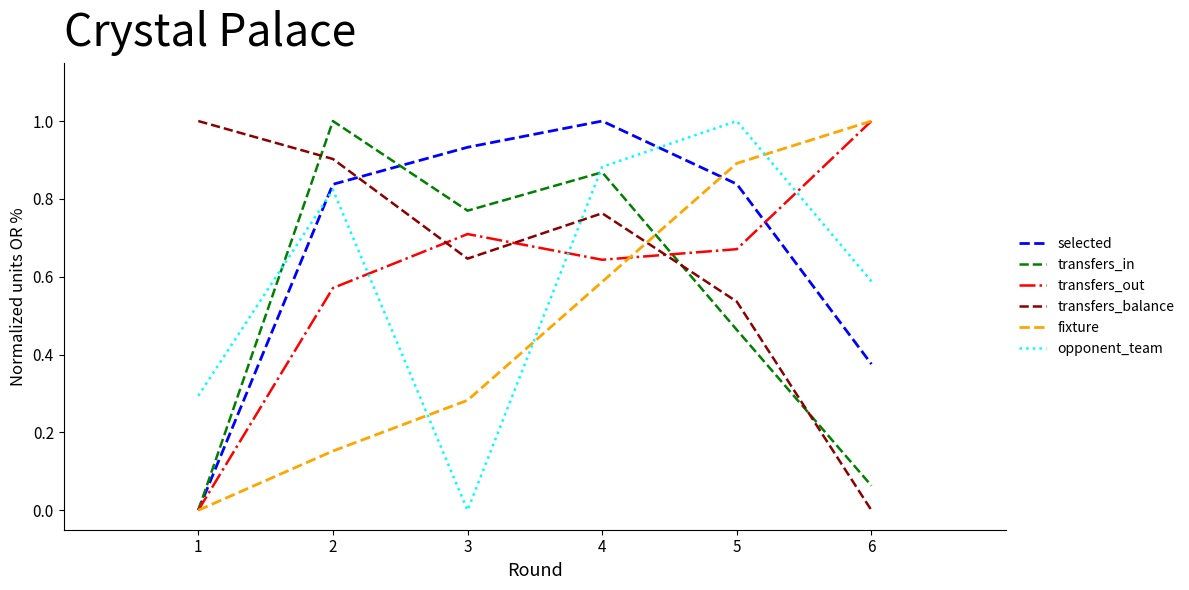

Is it true that transfers_in equals 0.0 at 1?

True